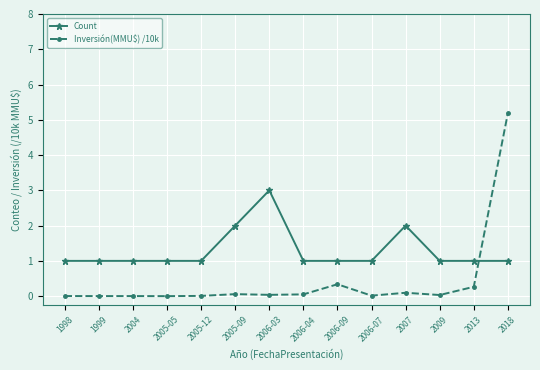

What is the difference between the second highest and second lowest values in the Count series?

1.0